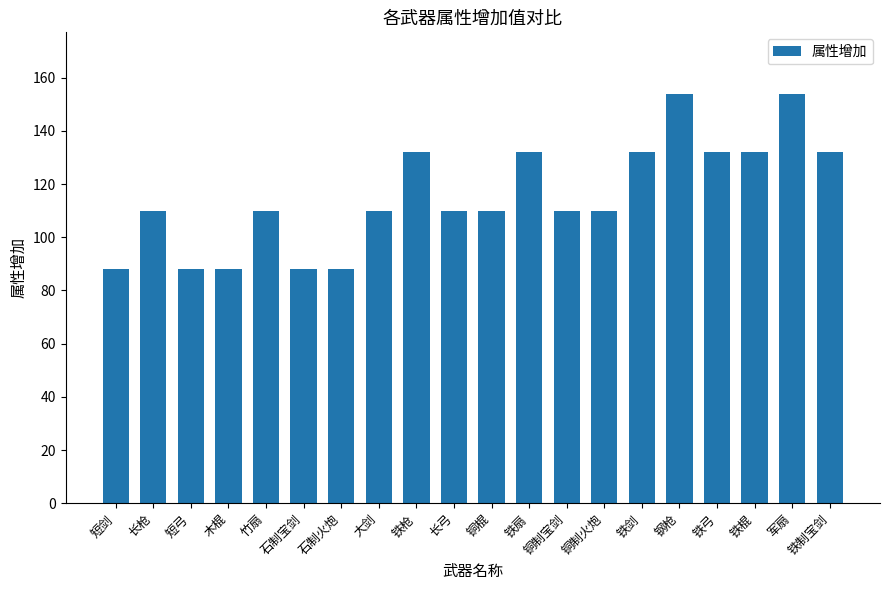

How many bars are there in total?

20